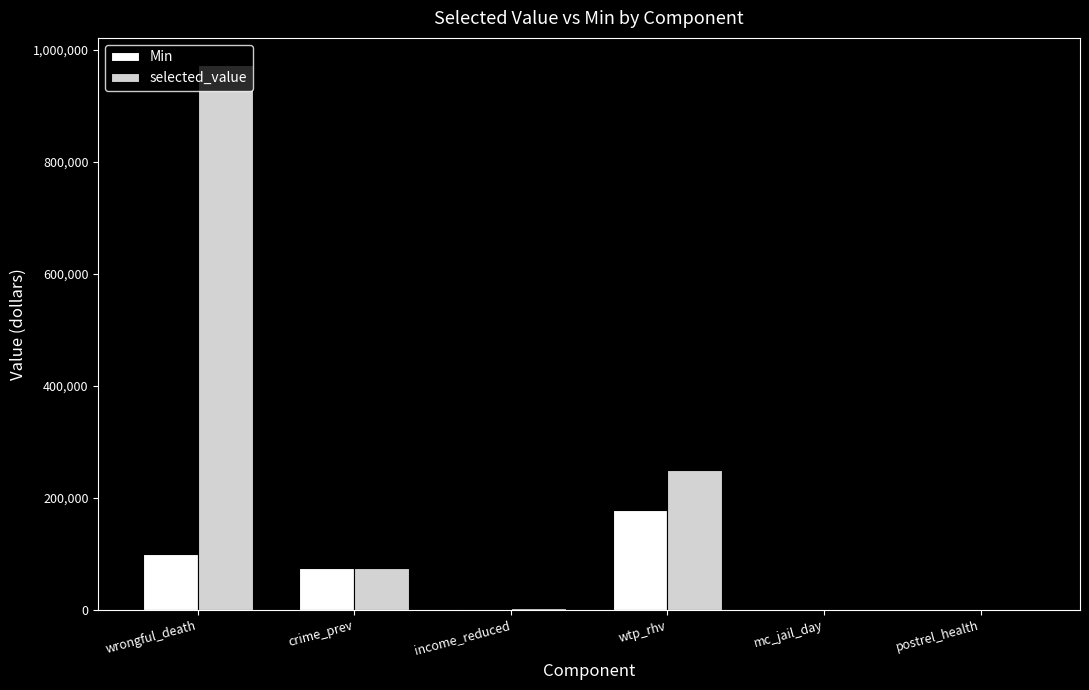

At which label does Min first exceed 75000?

wrongful_death